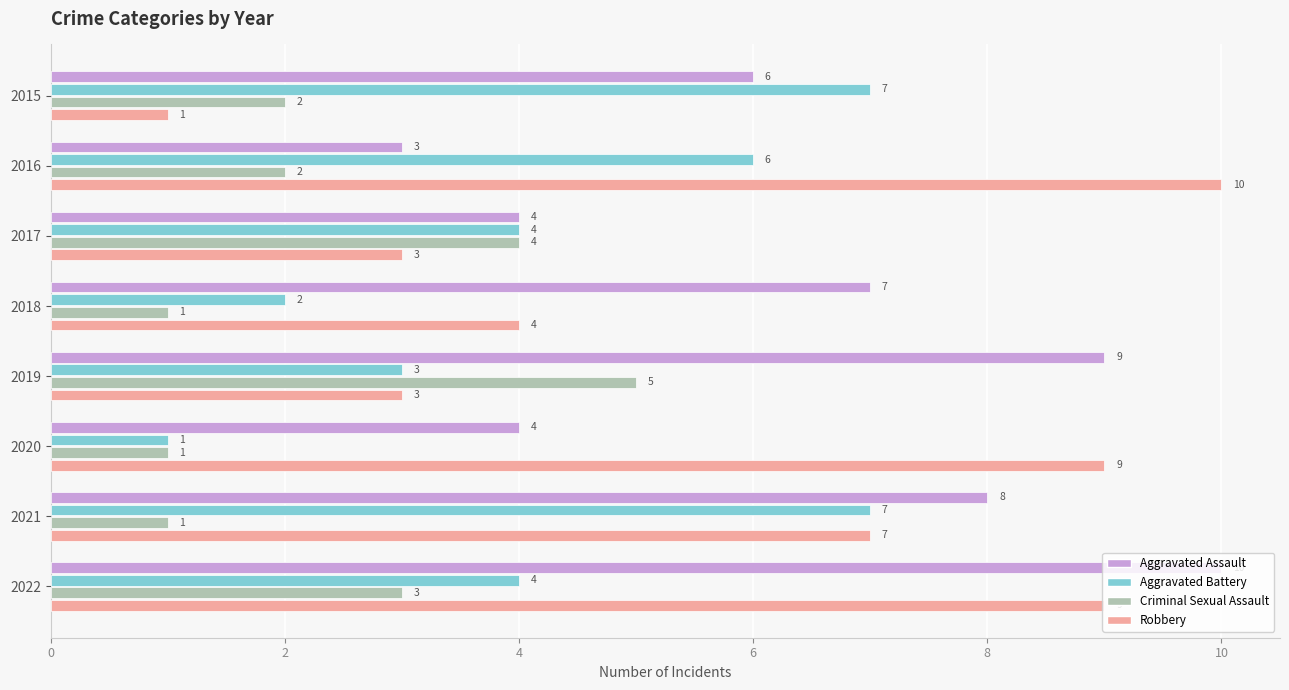

True or false: Aggravated Assault has a value of 10 at 2018.

False